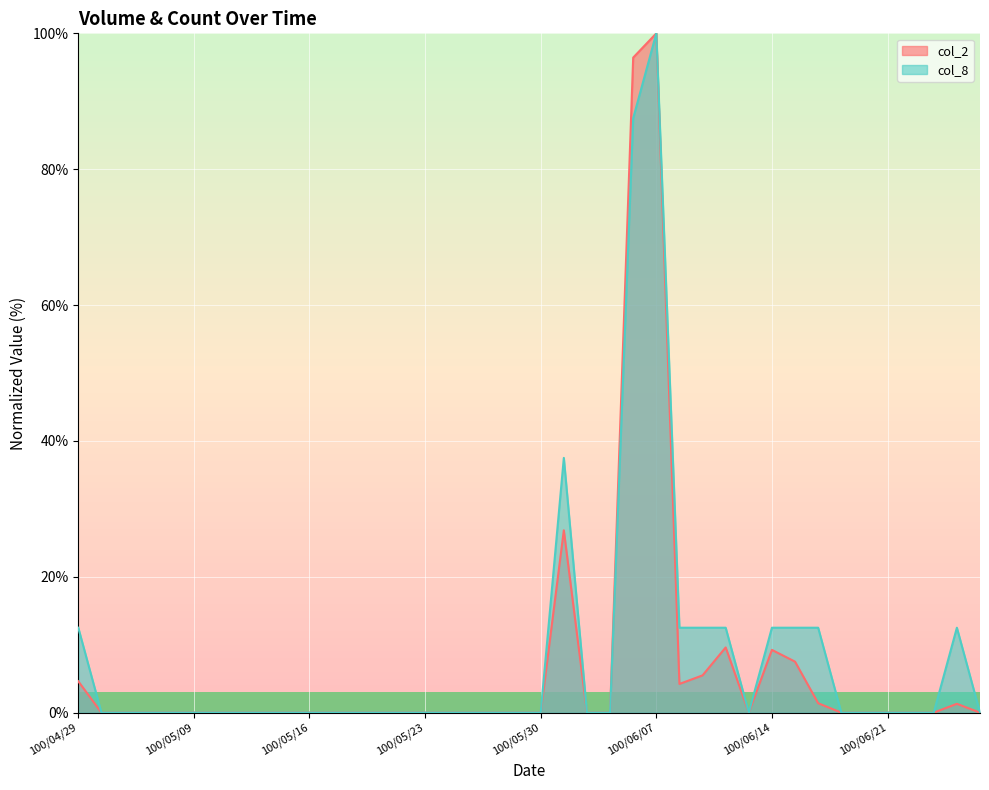

What is the greatest value displayed?

100.0